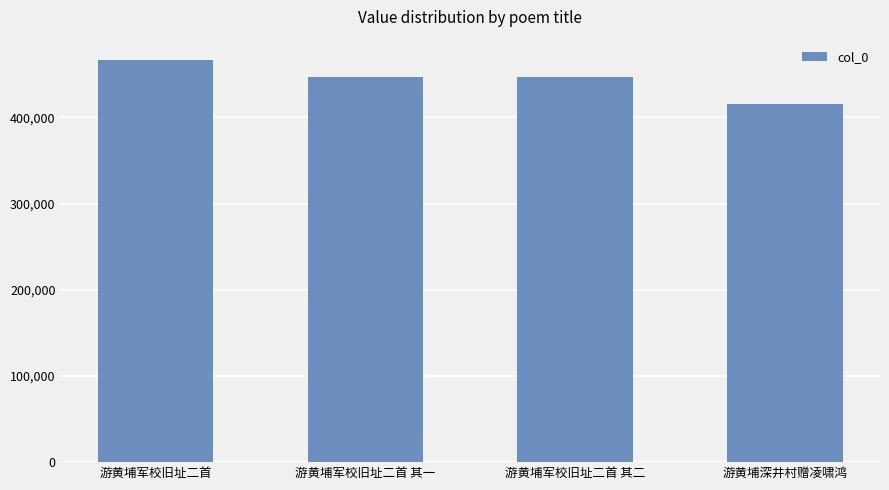

How many data points are less than 447534?

2